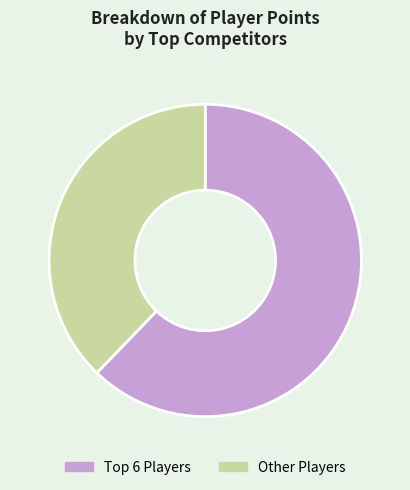

Count the number of slices in the pie.

2